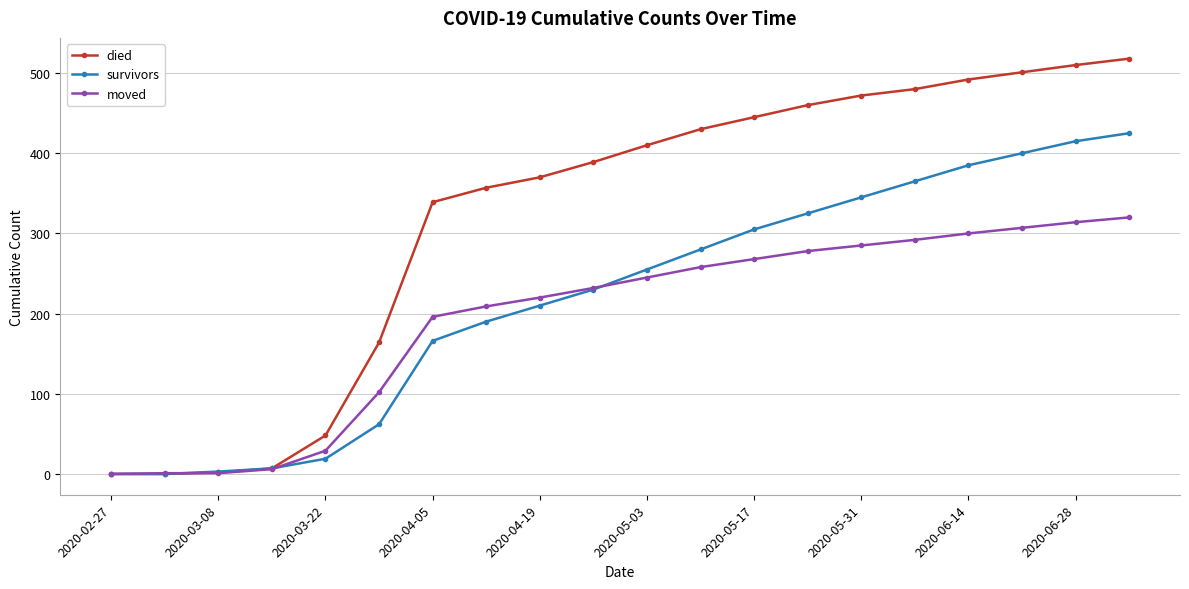

Which series has the largest range (max minus min)?

died